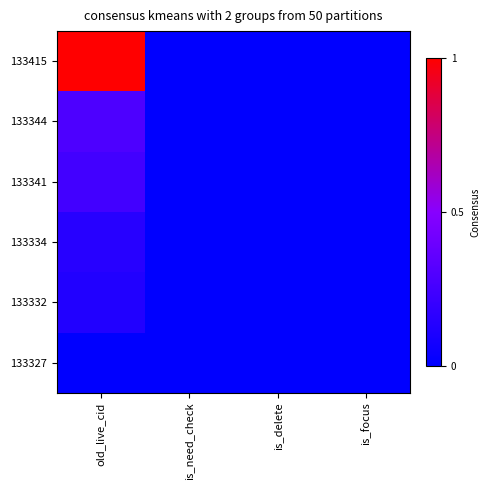

Reading left to right, extract all data points from this chart.

133415: old_live_cid=1.0	is_need_check=0.0	is_delete=0.0	is_focus=0.0
133344: old_live_cid=0.3	is_need_check=0.0	is_delete=0.0	is_focus=0.0
133341: old_live_cid=0.2	is_need_check=0.0	is_delete=0.0	is_focus=0.0
133334: old_live_cid=0.1	is_need_check=0.0	is_delete=0.0	is_focus=0.0
133332: old_live_cid=0.1	is_need_check=0.0	is_delete=0.0	is_focus=0.0
133327: old_live_cid=0.0	is_need_check=0.0	is_delete=0.0	is_focus=0.0